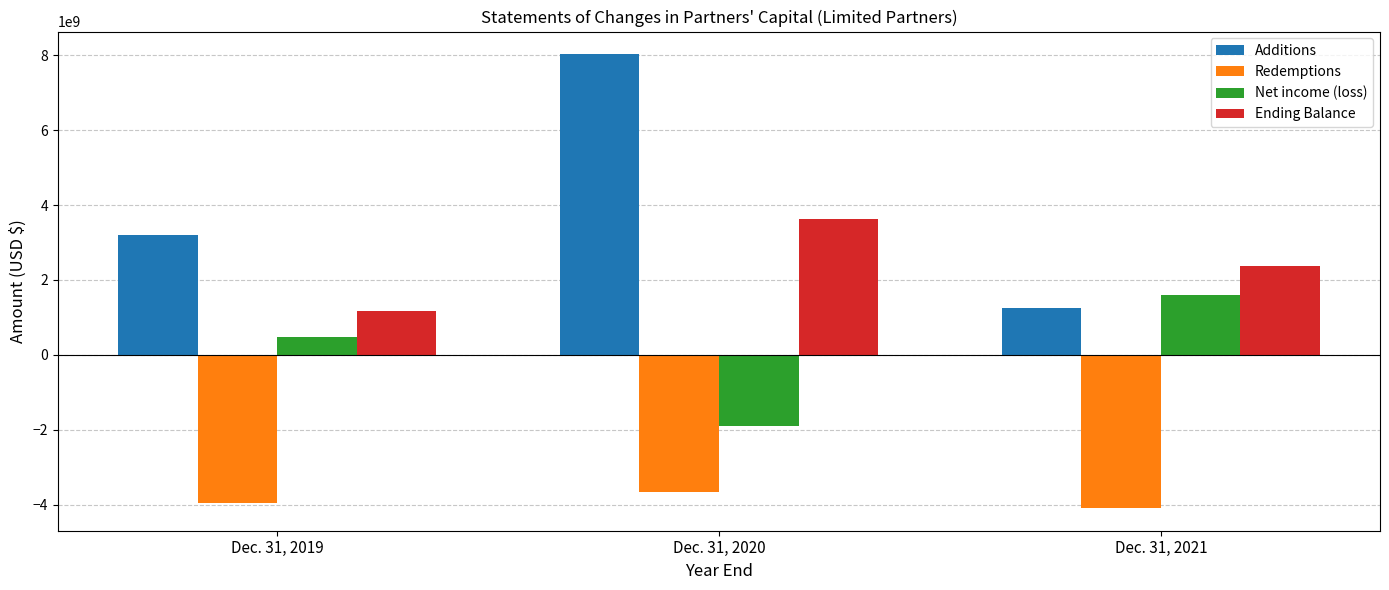

What is the value of the Additions bar at the 1st from the left?

3196742422